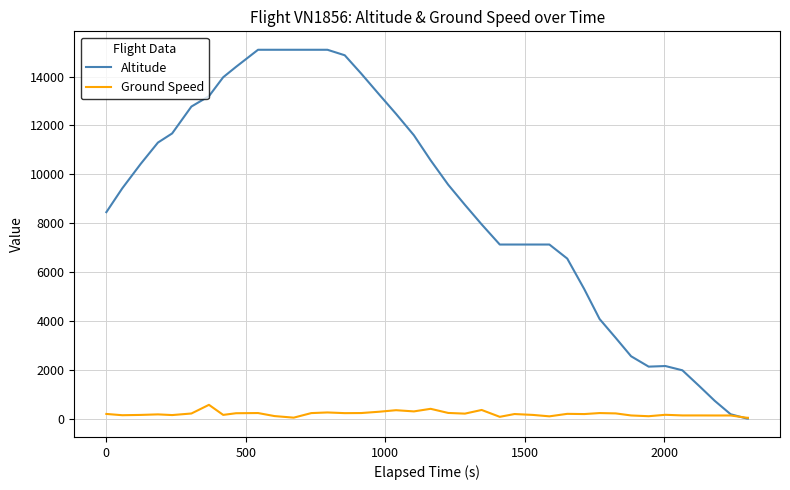

Which series has the largest total across all categories?

Altitude